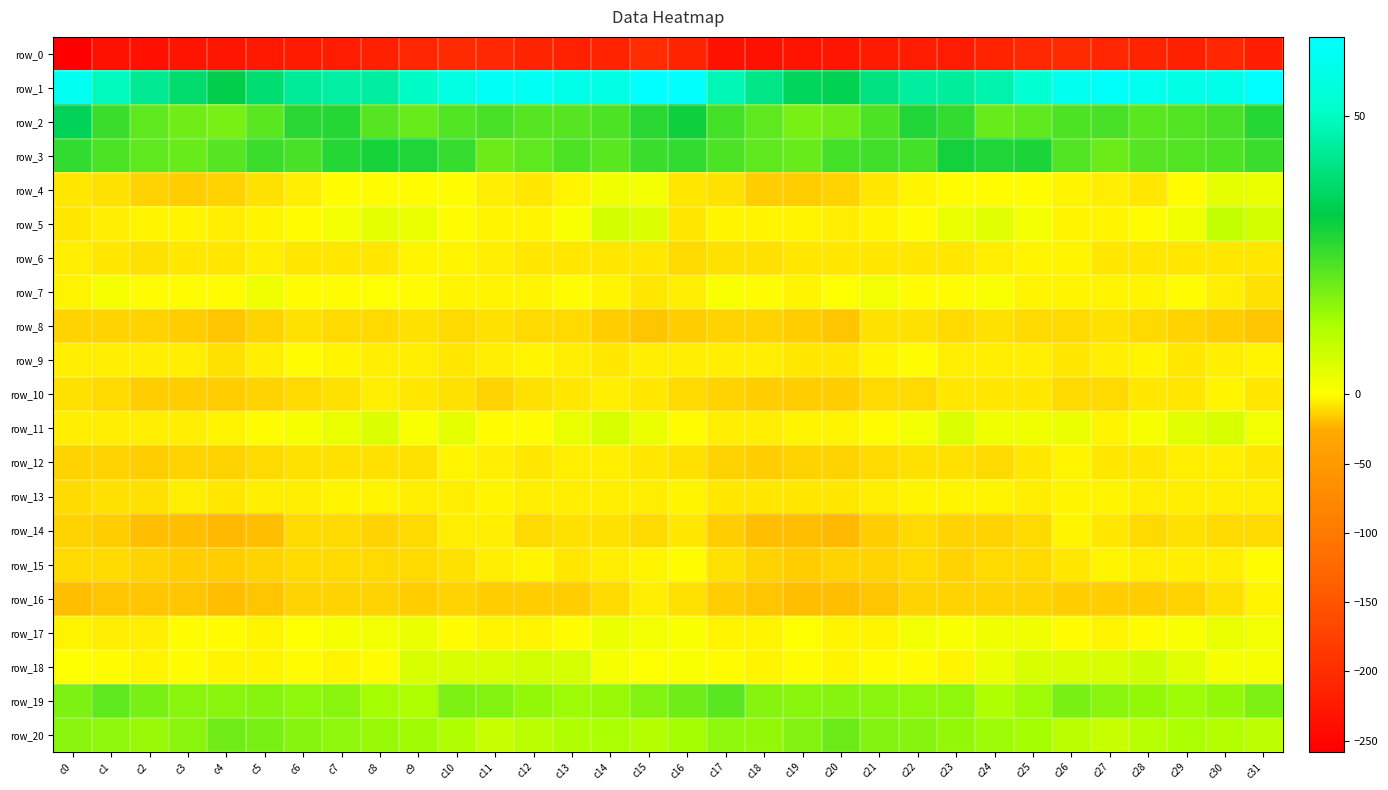

Between c18 and c21, which series saw the biggest shift?

row_0